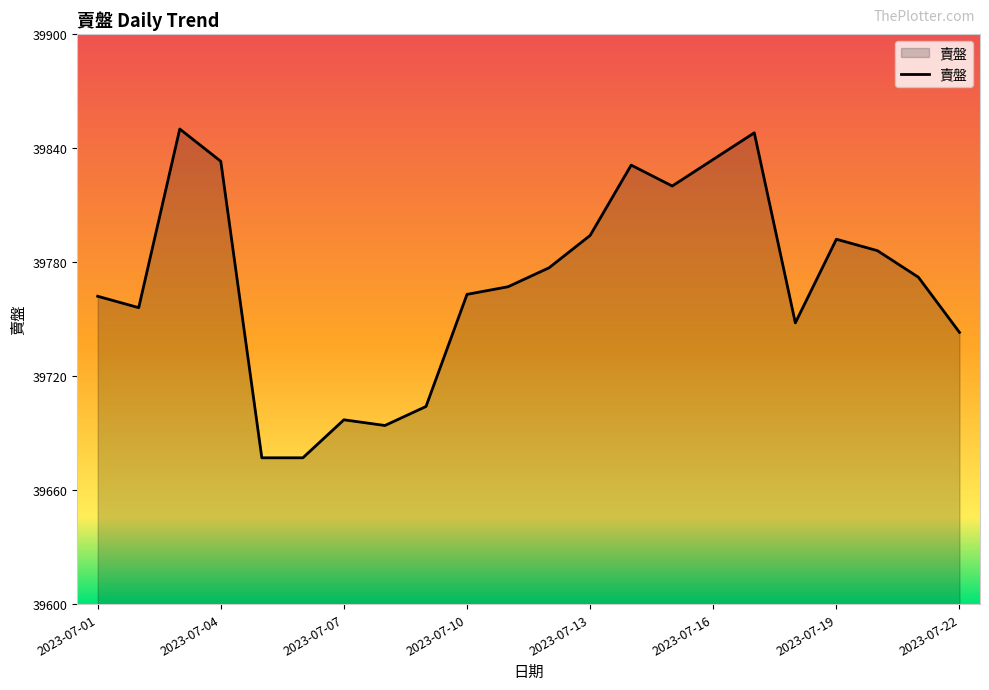

What is the greatest value displayed?

39850